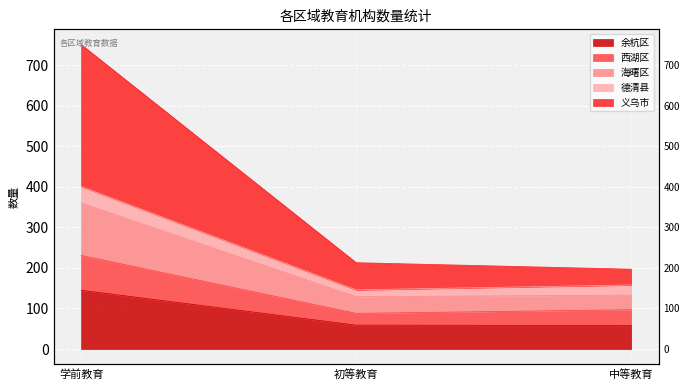

What is the greatest value displayed?

751